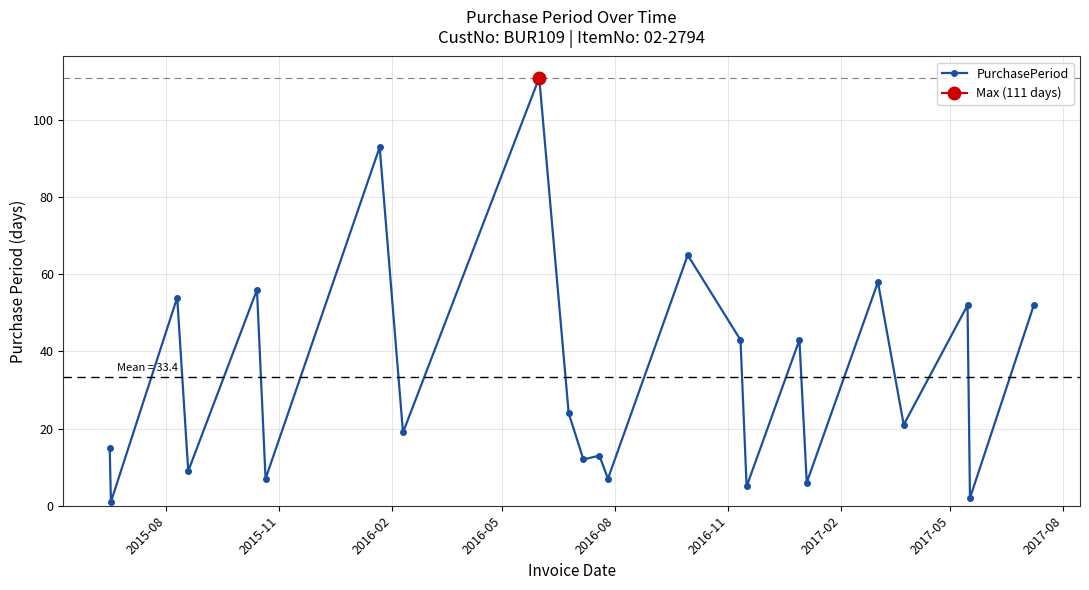

True or false: PurchasePeriod has more than 1 points higher than both neighbors.

True